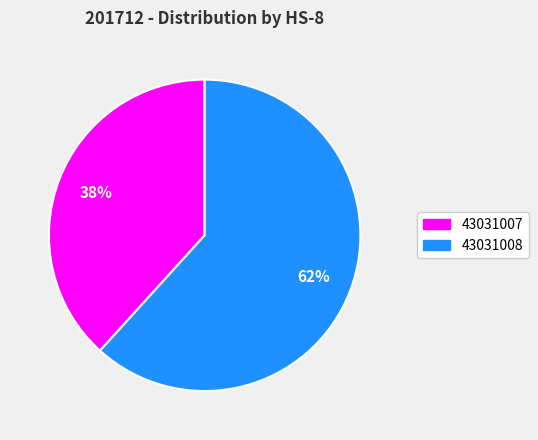

Does 43031008 account for over 50% of the chart?

Yes